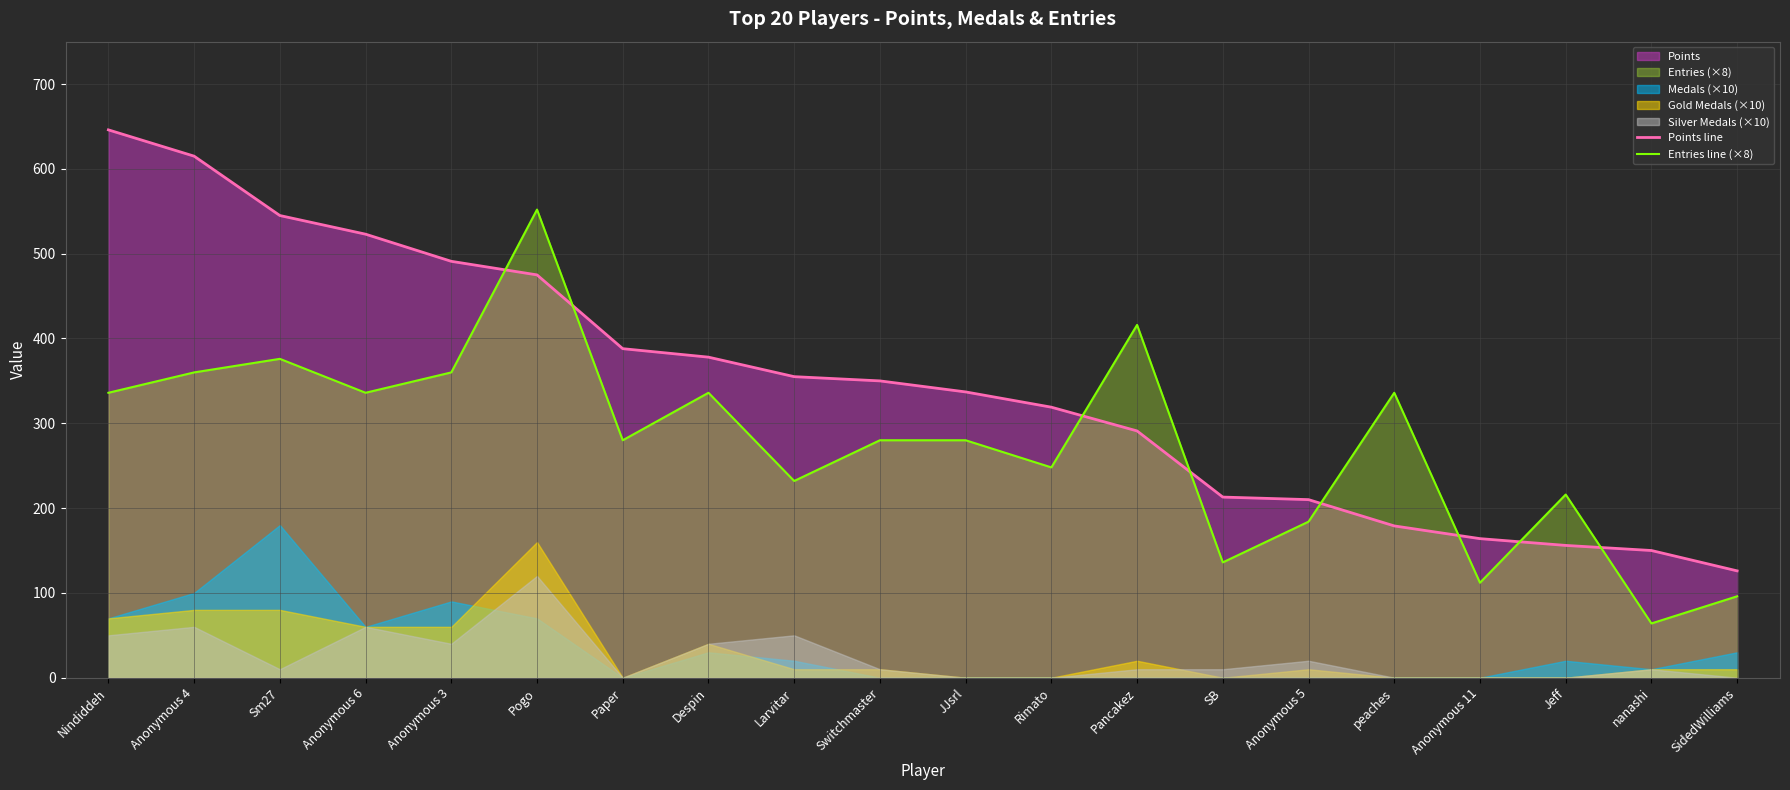

What is the difference between the Points line values at JJsrl and Sm27?

208